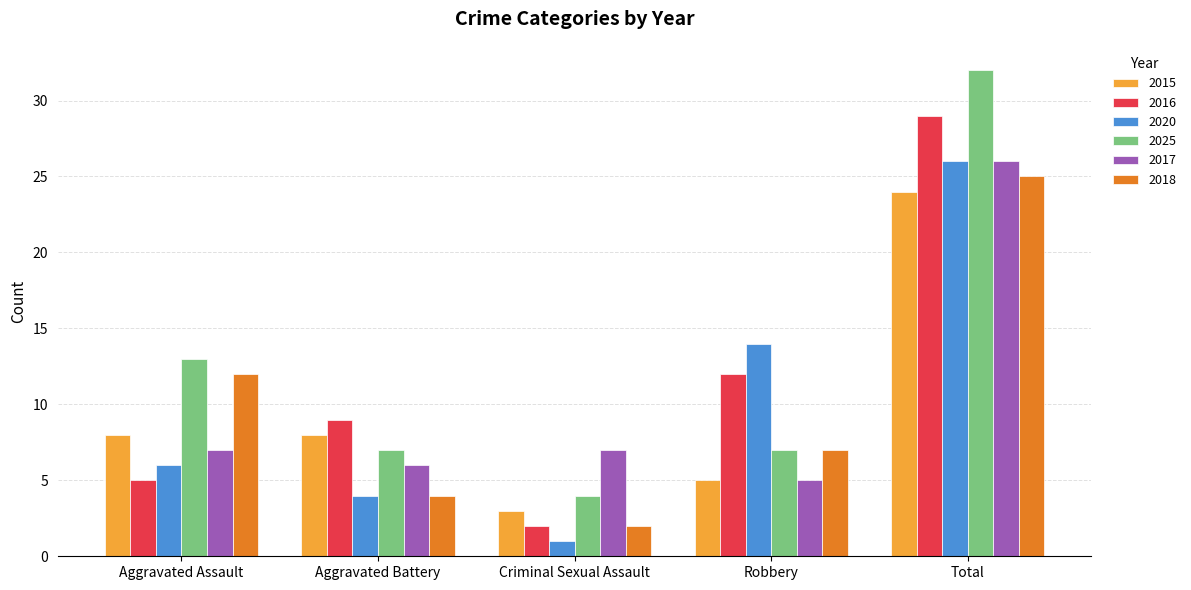

What is the total value across all series at Total?

162